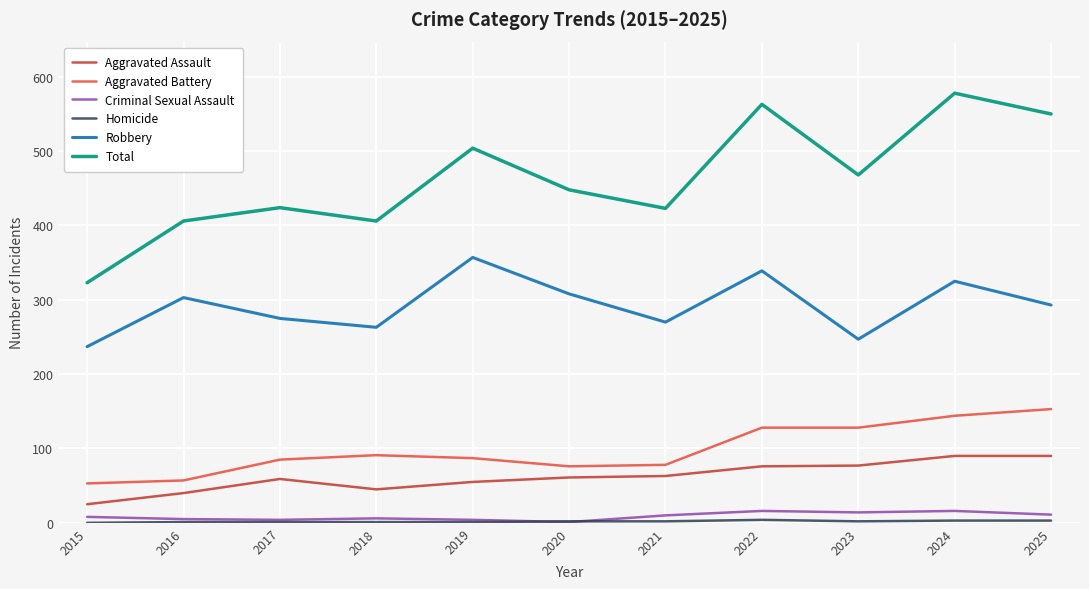

The value of Total at 2024 is 893. True or false?

False